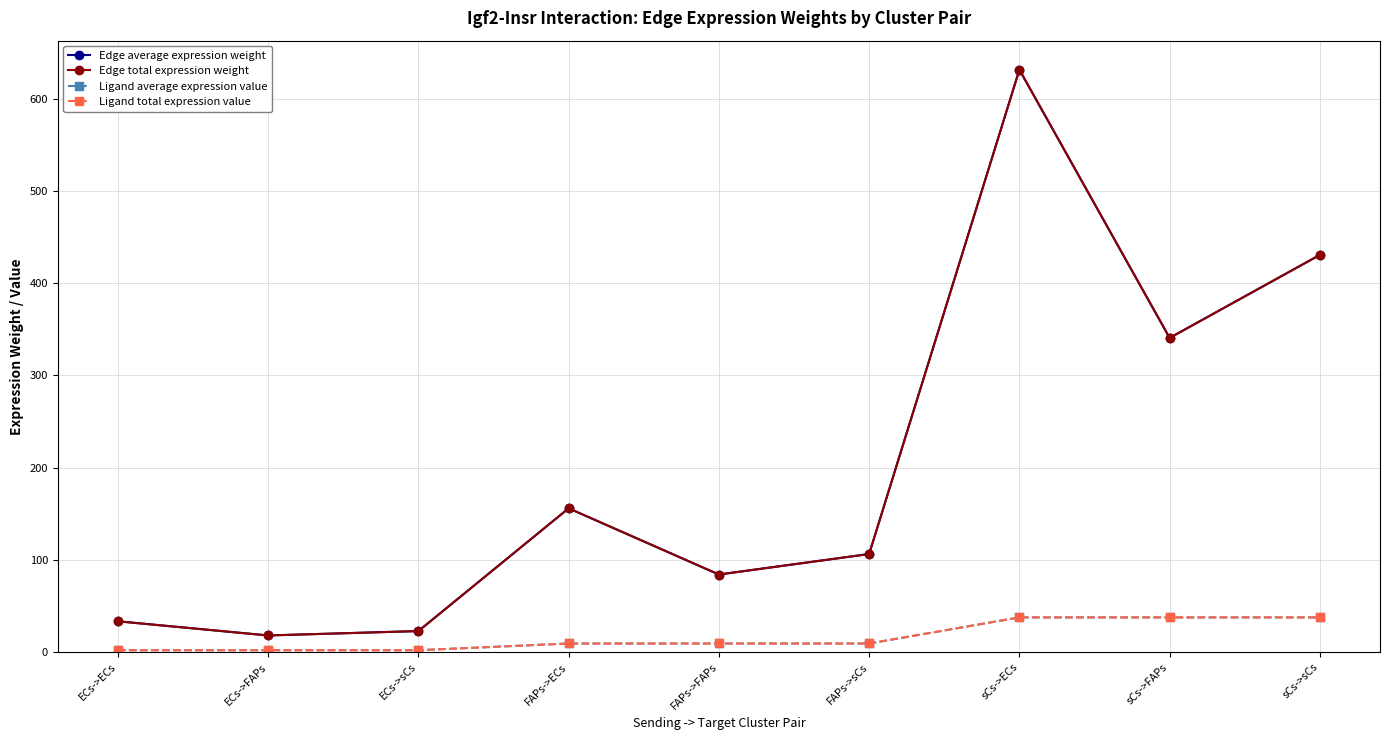

True or false: Ligand total expression value and Ligand average expression value intersect in this chart.

False